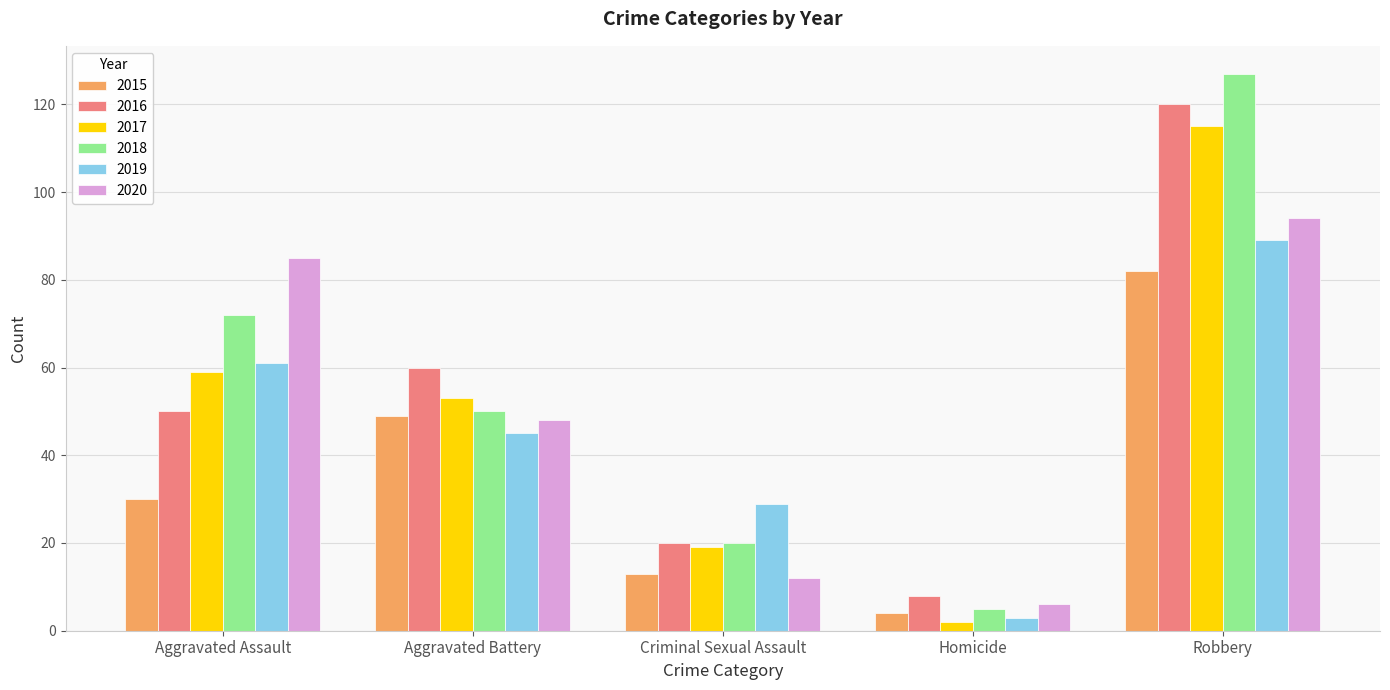

What is the value of the 2016 bar at the 4th from the left?

8